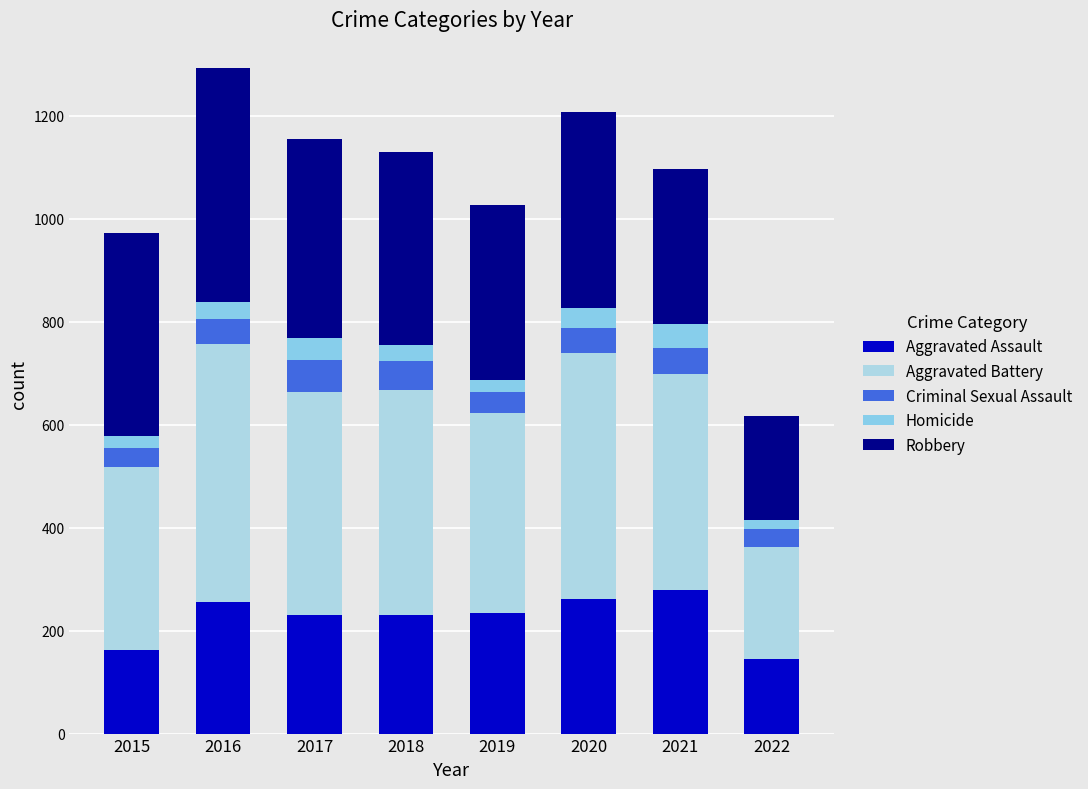

How many bars are there in total?

8